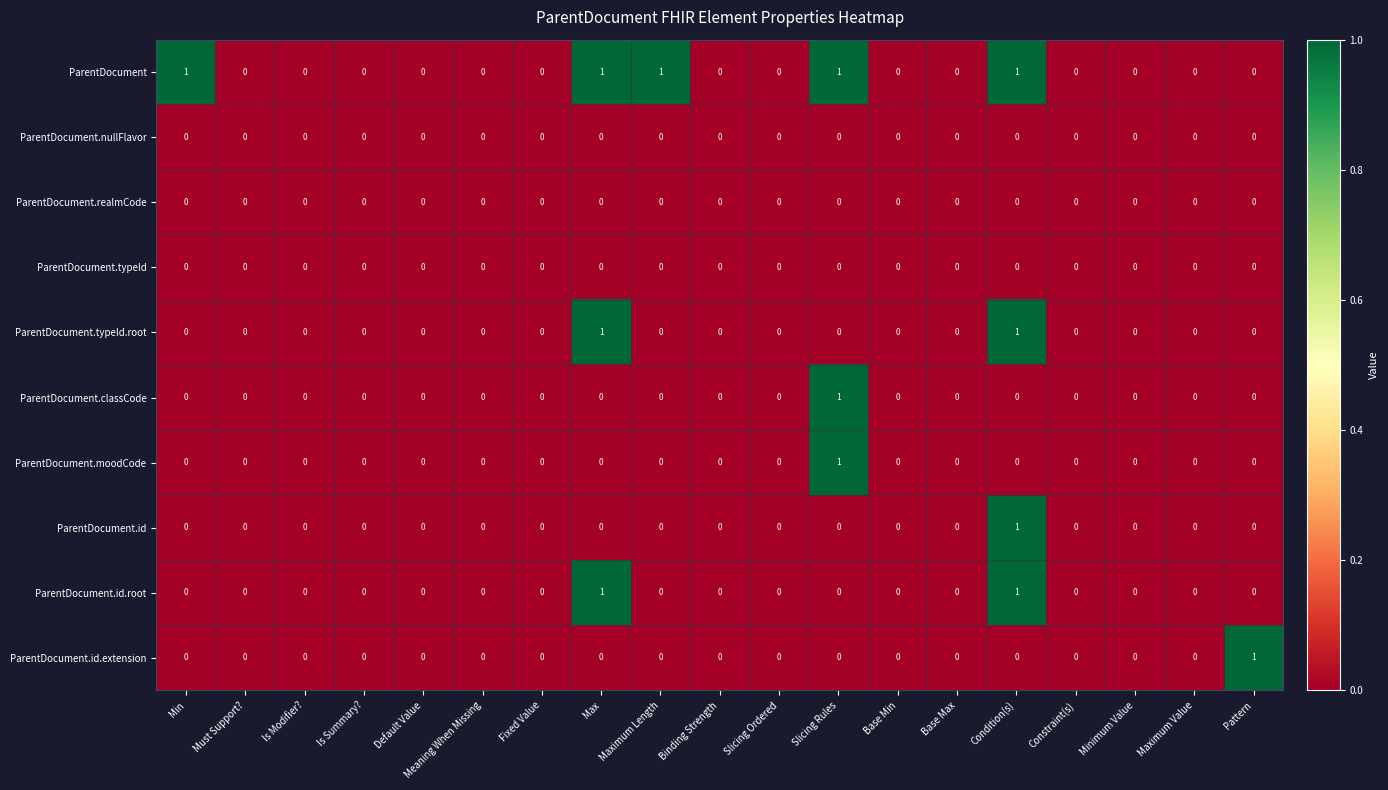

Is it true that ParentDocument equals 0 at Maximum Value?

True